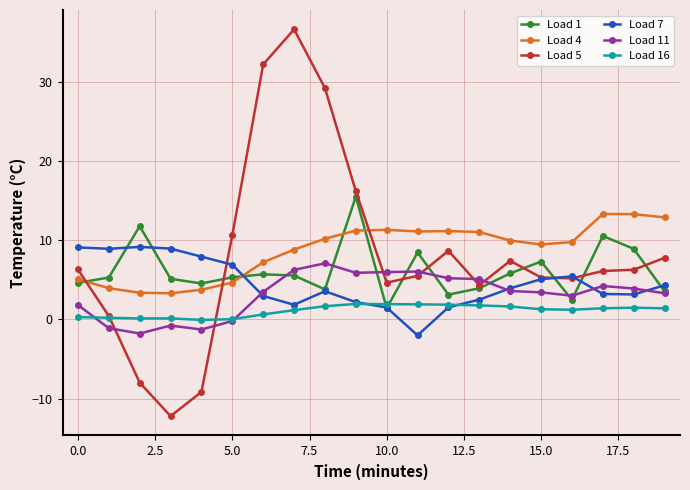

Which series has the largest range (max minus min)?

Load 5